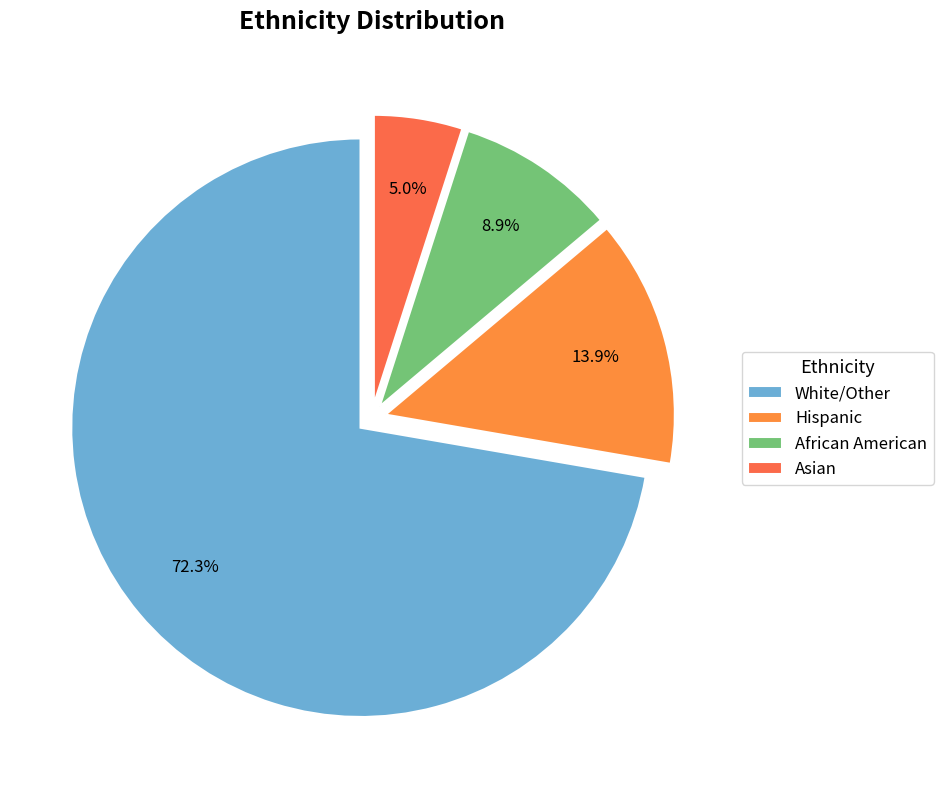

What percentage do Hispanic and White/Other together represent?

86.1%